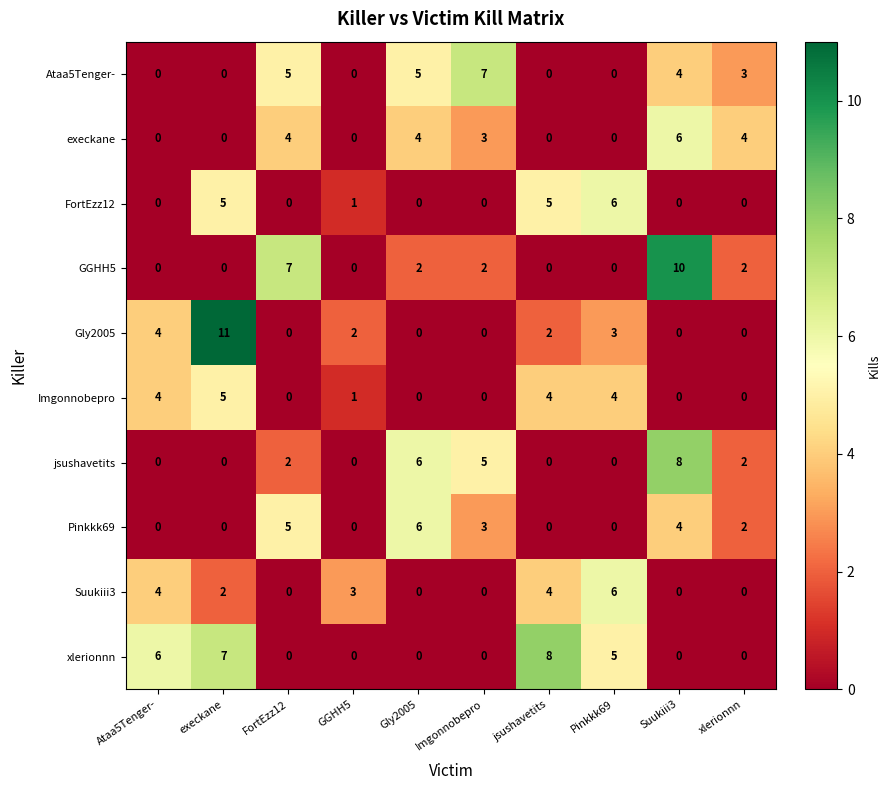

Count the number of categories in the chart.

10